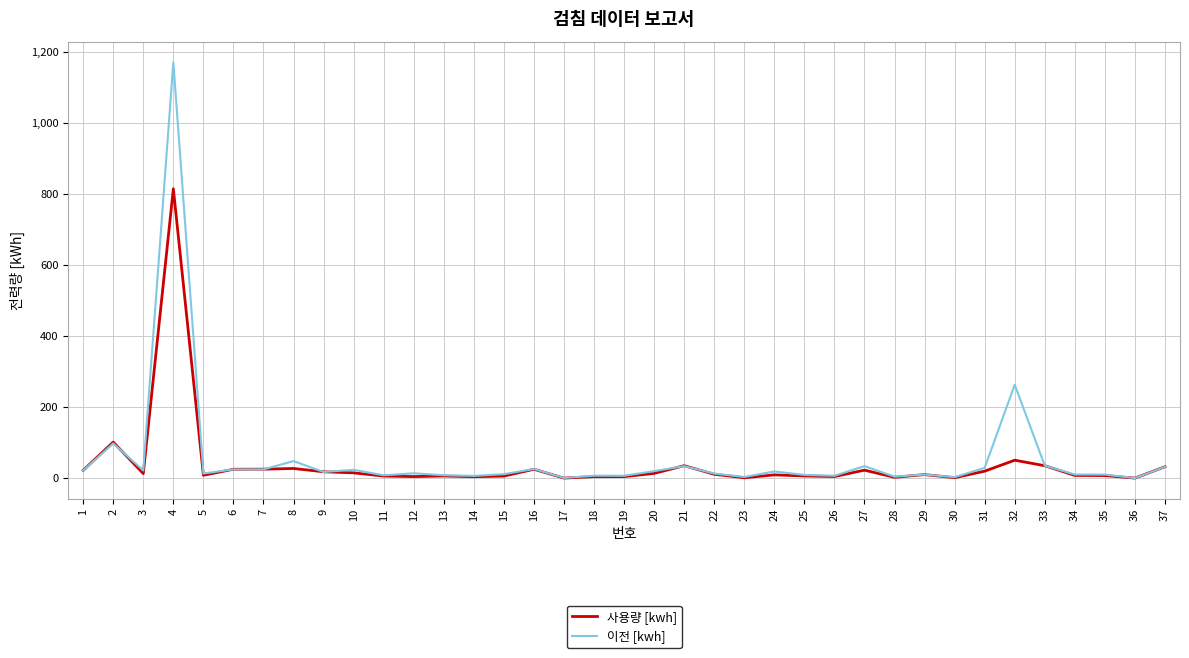

What value does the 이전 [kwh] series have at 31?

28.9